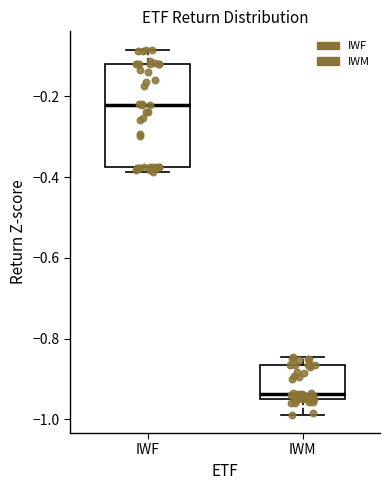

Reading left to right, read every box against the y-axis: the position of its median line, the range the box covers, and the ends of its whiskers. The values are not printed on the chart, so give them approximately, as read against the axis.

IWF: median -0.22, box -0.38 to -0.12, whiskers -0.38 (just below the box's lower edge) to -0.08
IWM: median -0.94 (just above the box's lower edge), box -0.94 to -0.86, whiskers -0.98 to -0.84